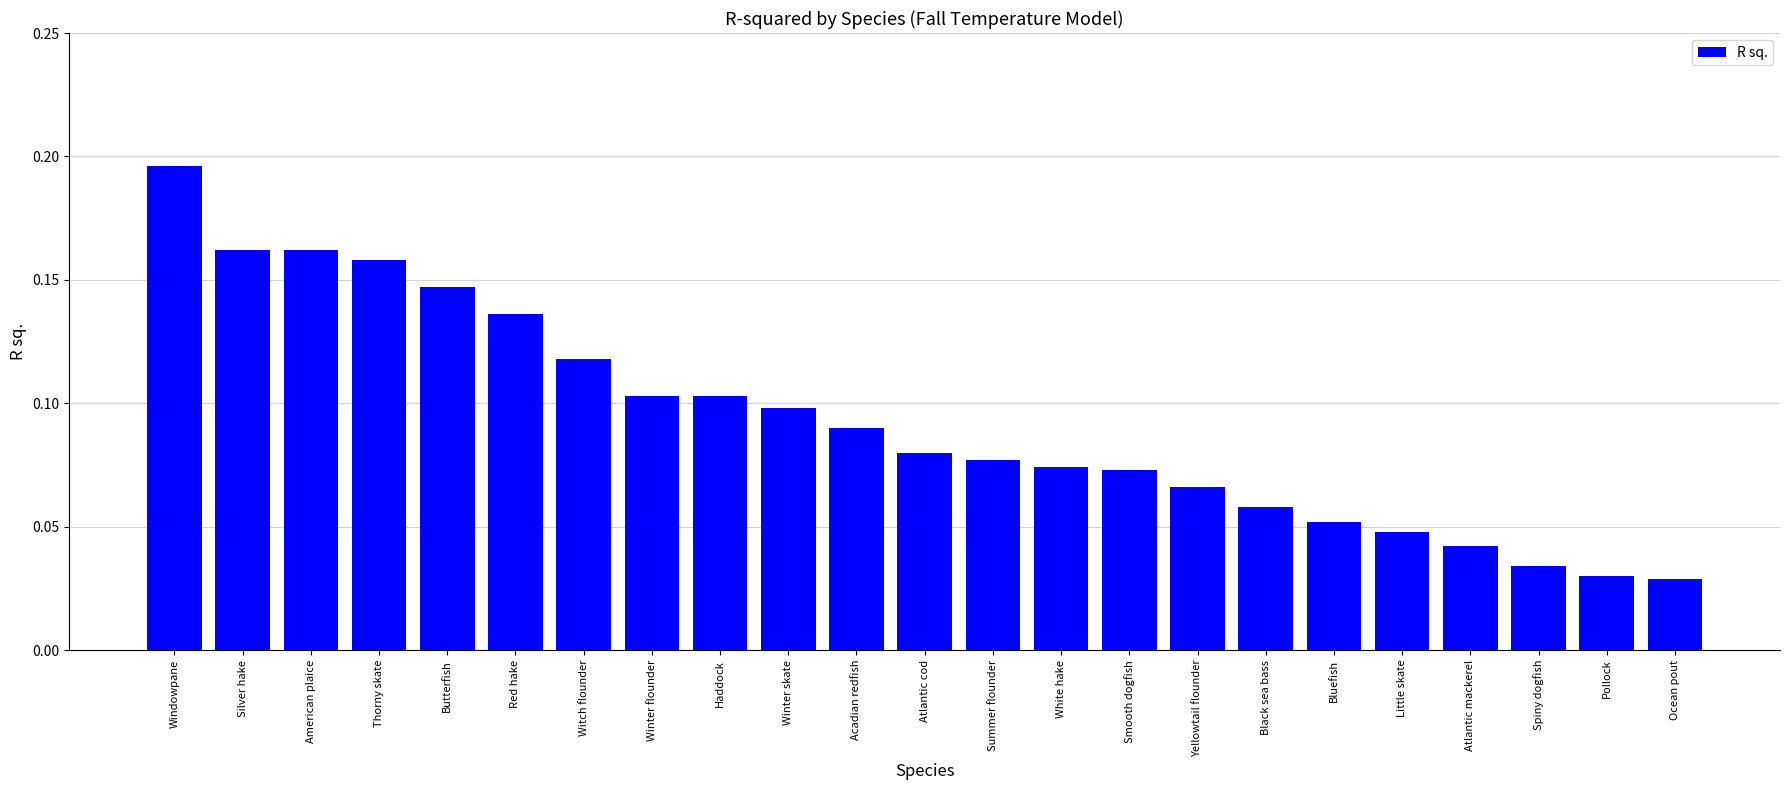

What position from the left is Bluefish?

18